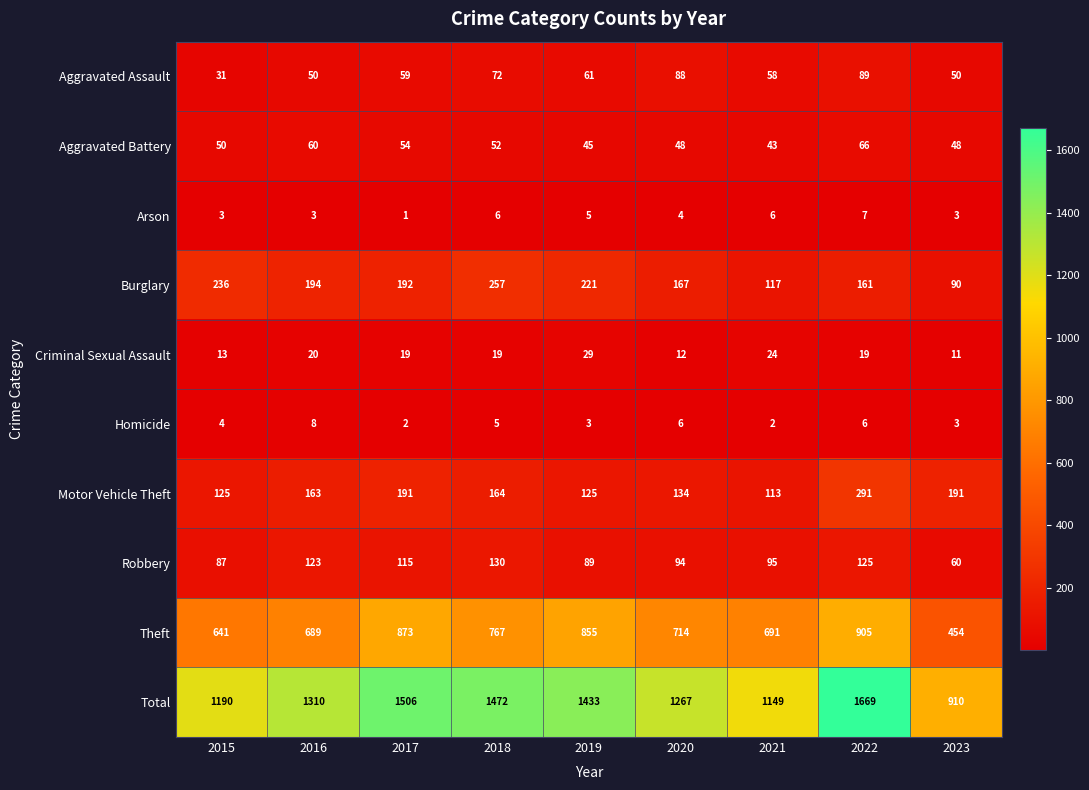

True or false: Homicide has a value of 5 at 2018.

True